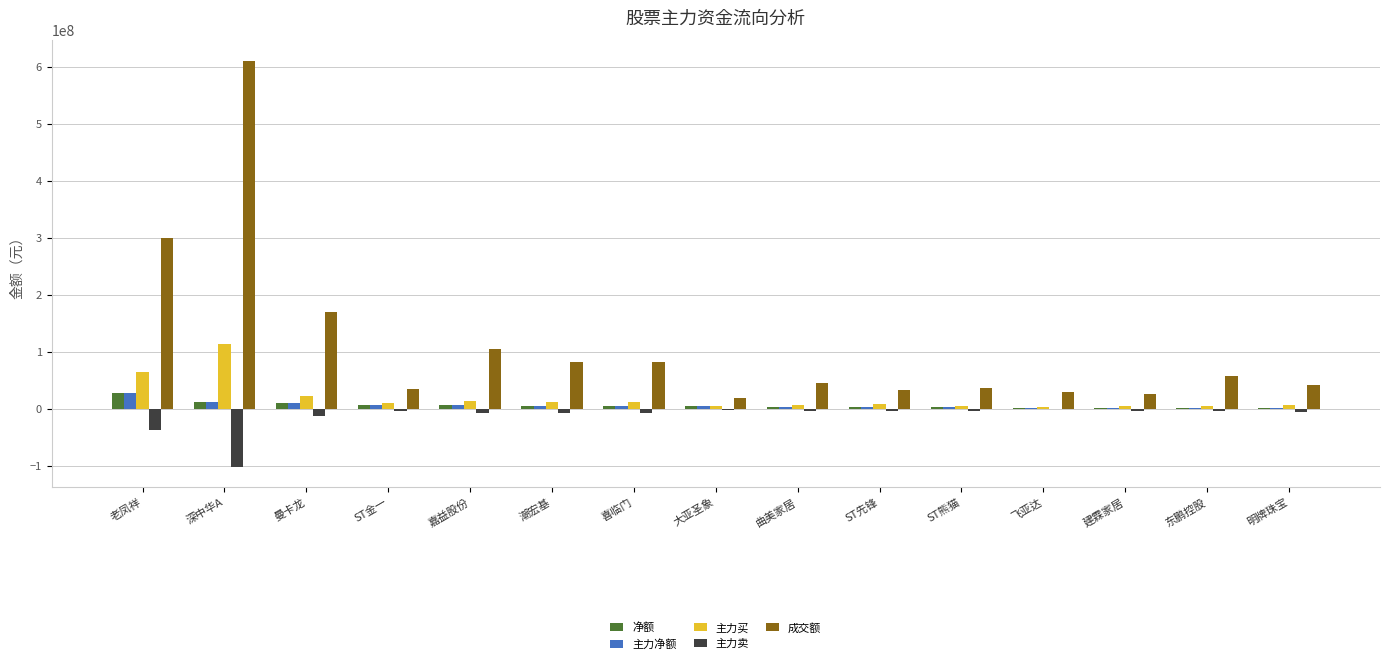

What is the greatest value displayed?

611023825